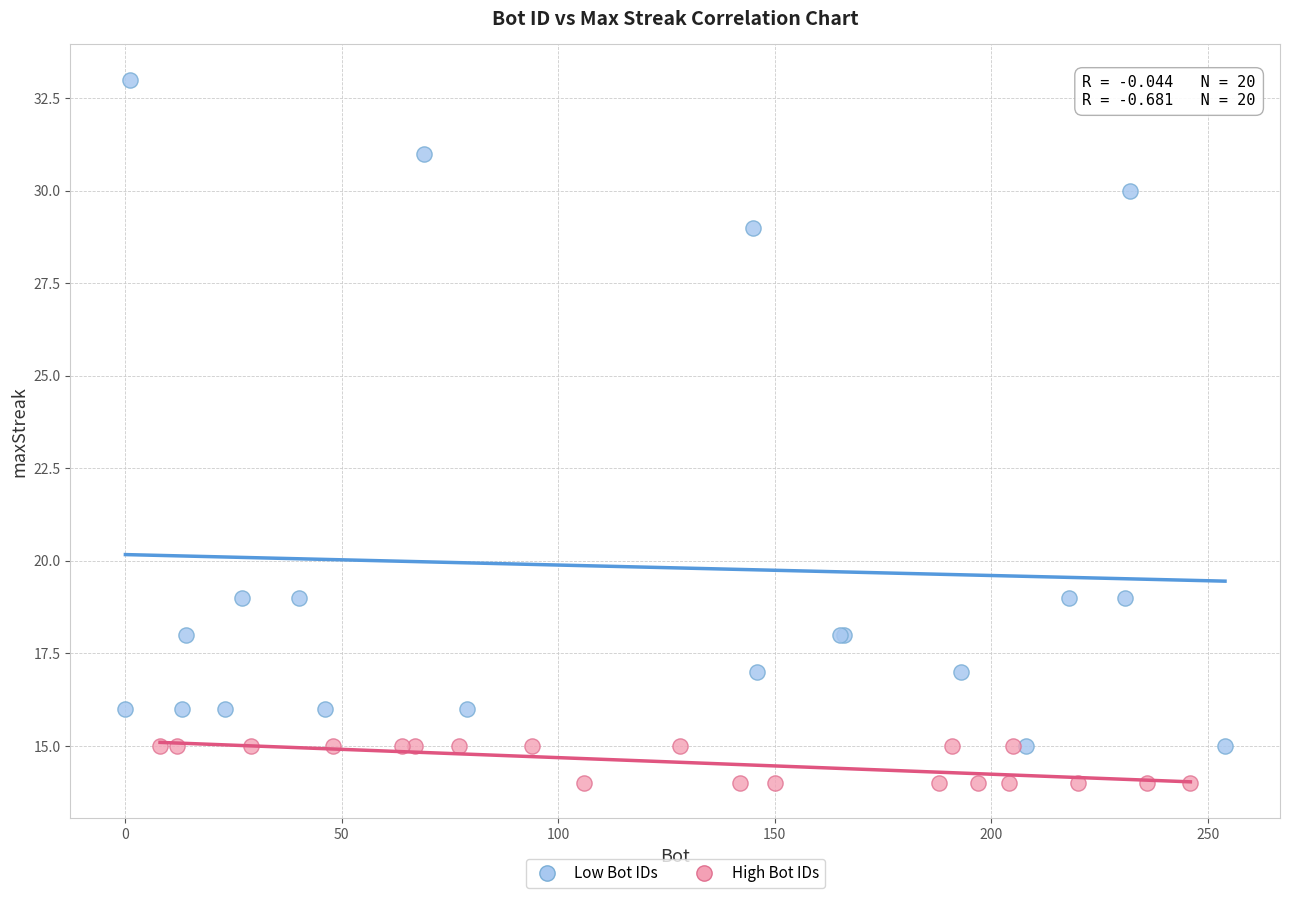

What are all the series names shown in the legend?

Low Bot IDs, High Bot IDs